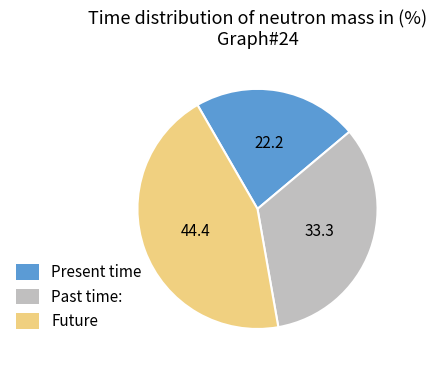

Does any single category account for the majority?

No